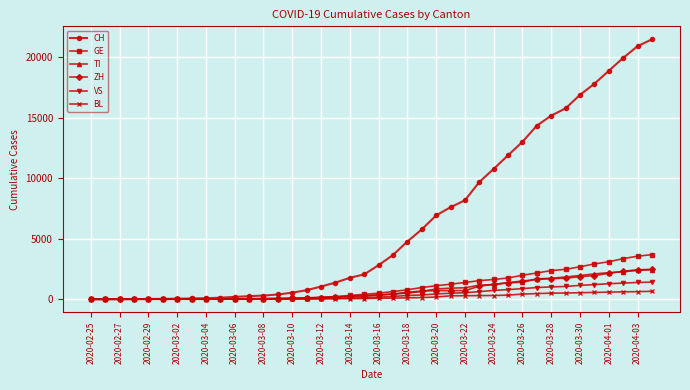

Which series has the widest spread of values?

CH